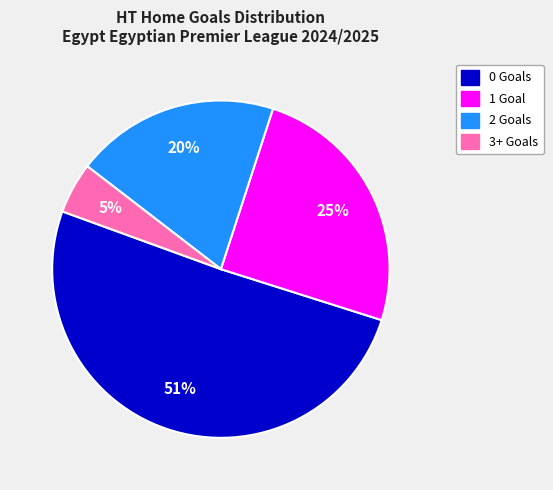

Is there a majority slice in this chart?

Yes